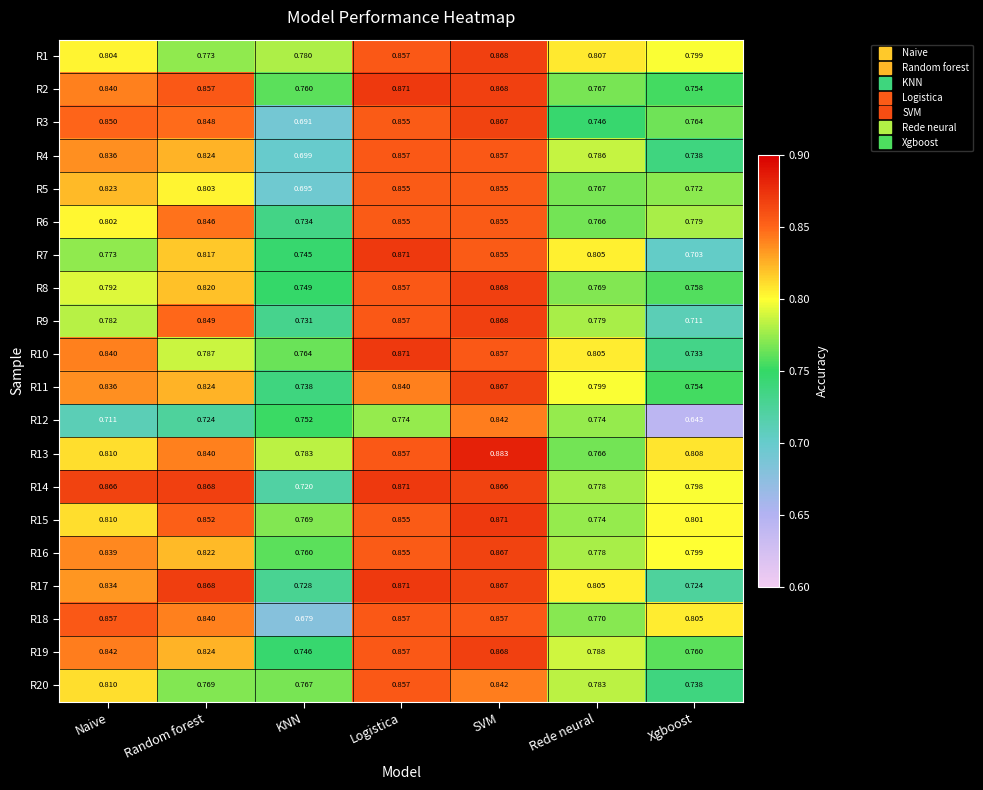

Is the value of R13 at KNN greater than the value of R18 at Logistica?

No